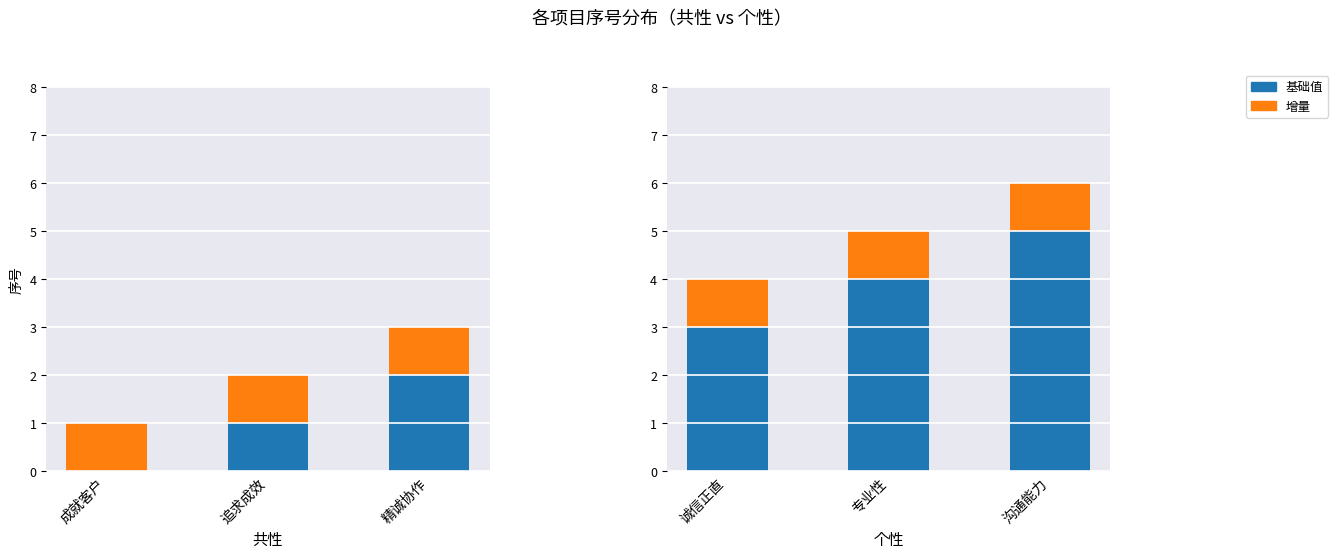

What position from the right is 沟通能力?

1